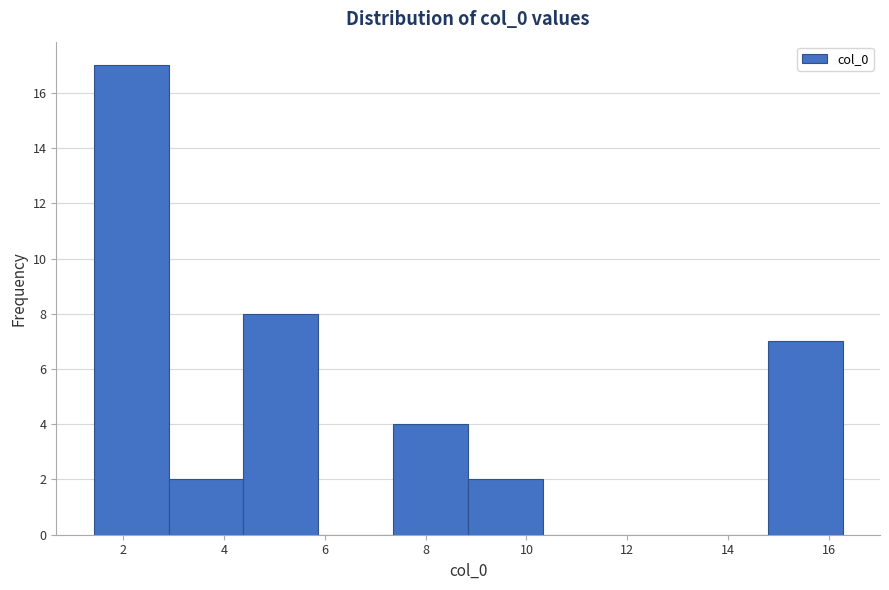

How tall is the bar that spans 2.8 to 4.4 on the x-axis? Neither the bar edges nor the heights are printed on the chart, so give them approximately, as read against the axes.

2